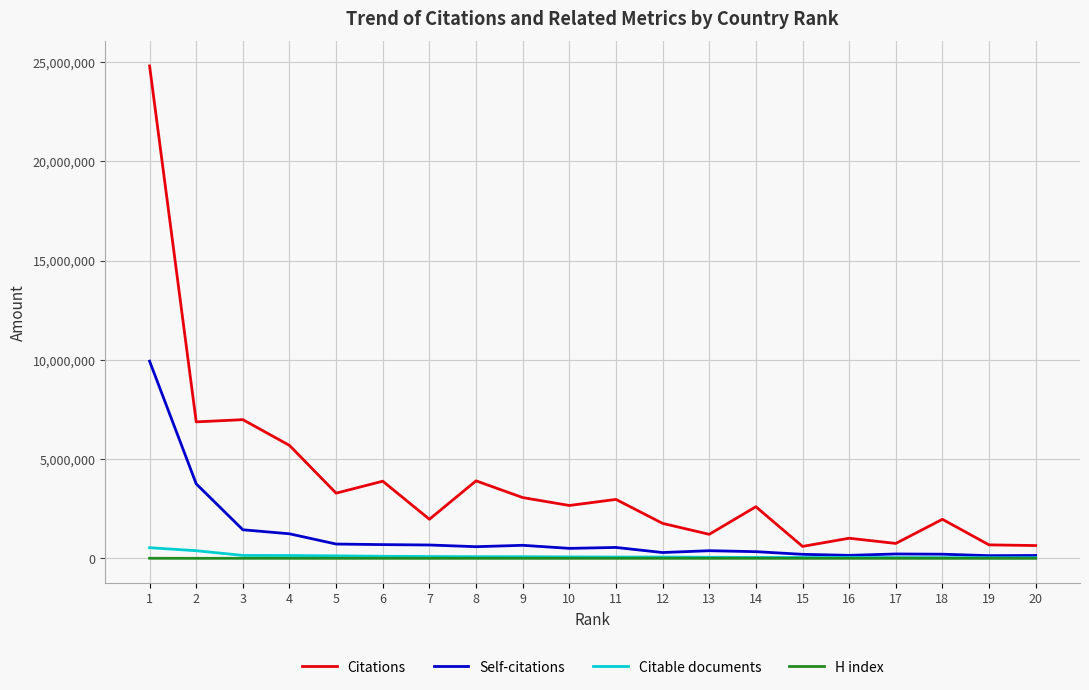

Does the chart display data point markers on the line(s)?

No